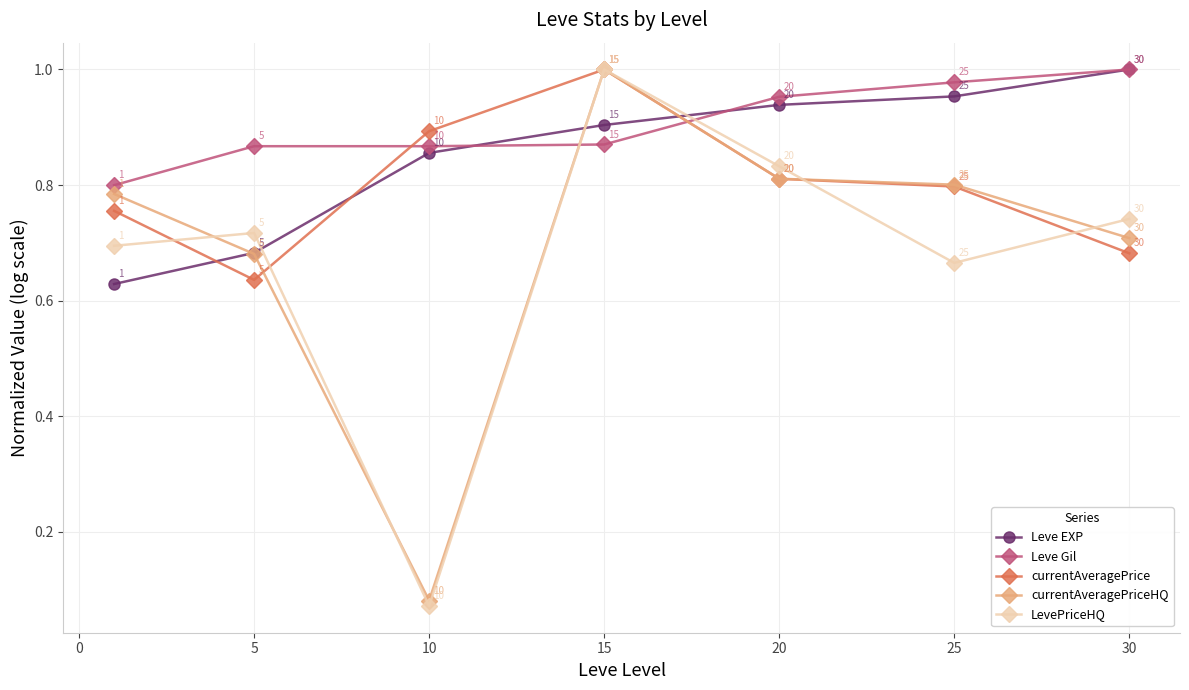

True or false: currentAveragePriceHQ has more than 1 interior local peaks.

False